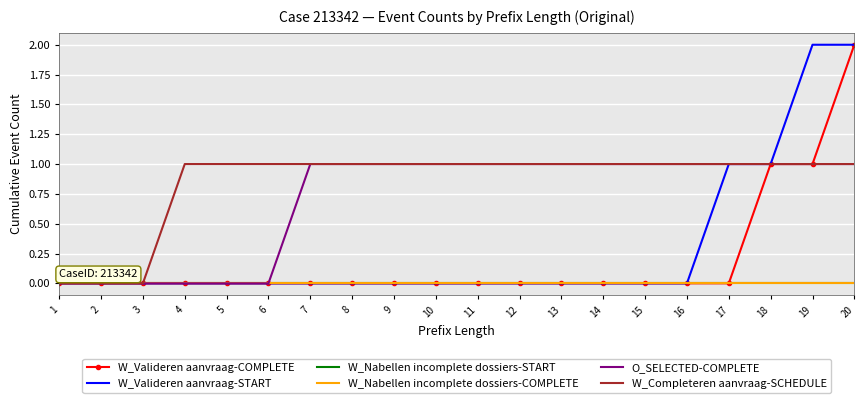

Which category has the lowest value across all series?

1